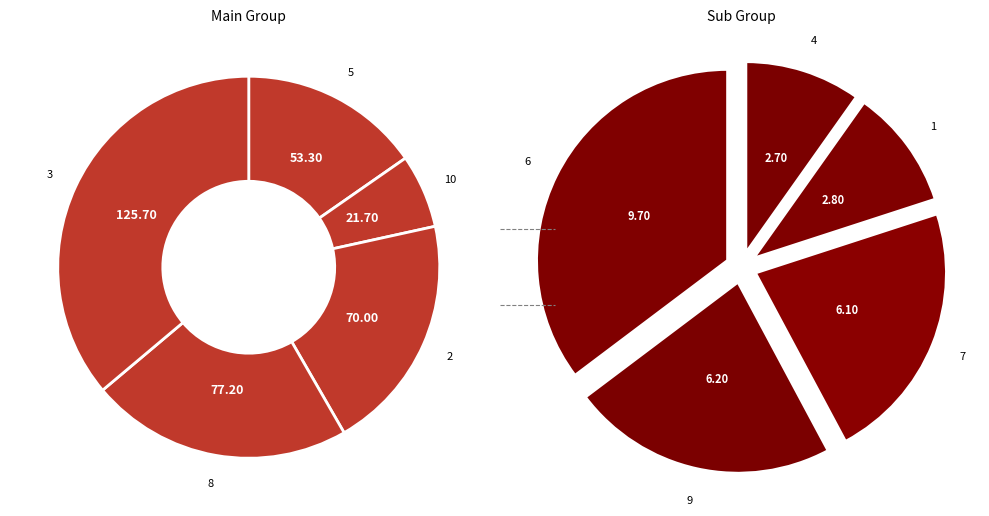

To the nearest percent, what is the combined percentage of 3 and 6?

36%